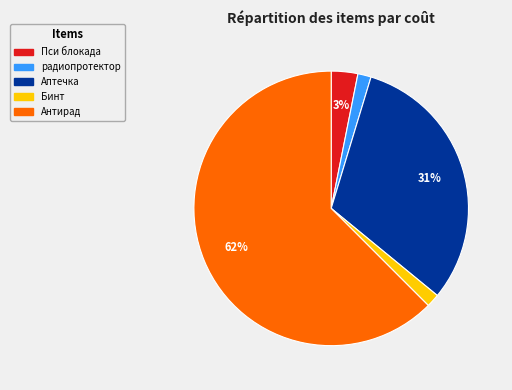

Does any single category account for the majority?

Yes